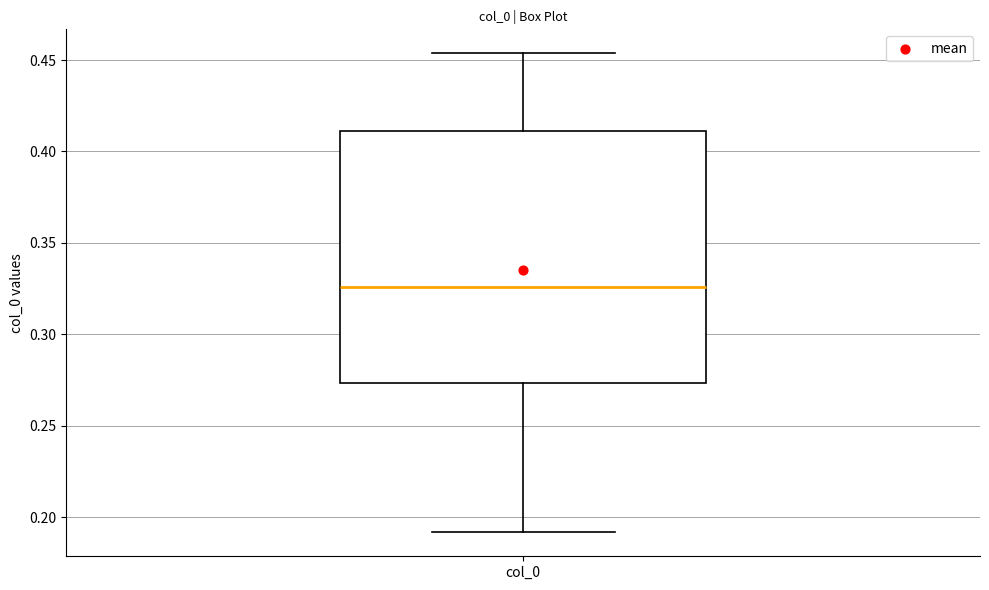

Where does the upper whisker of the box for col_0 end on the y-axis? The values are not printed on the chart, so give them approximately, as read against the axis.

0.455